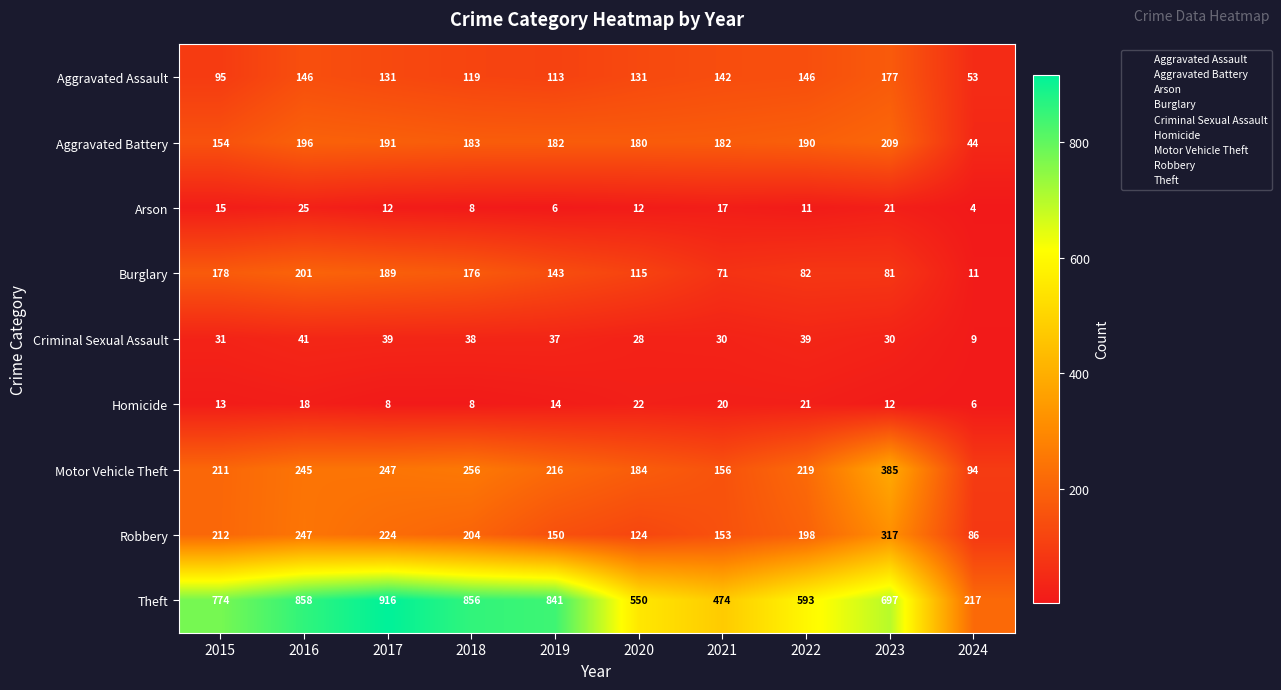

What is the spread (max minus min) of values at 2018?

848